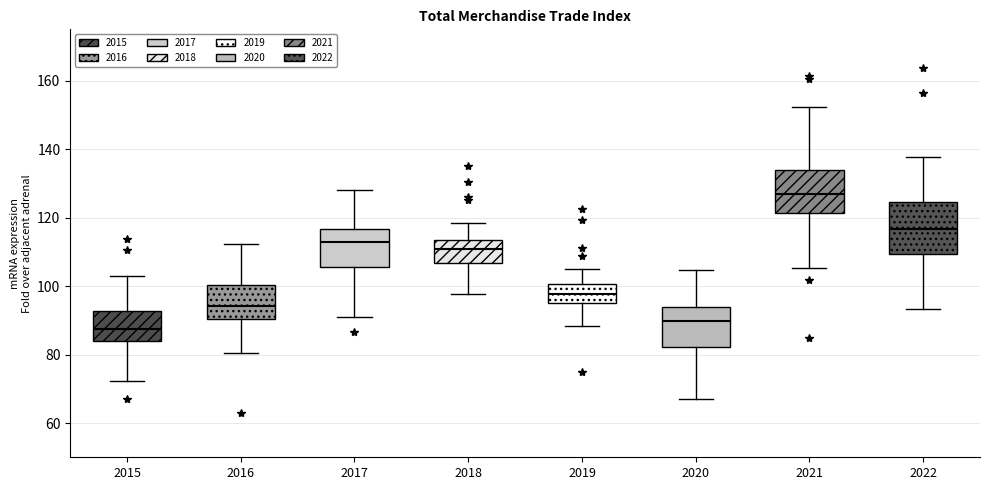

Reading left to right, read every box against the y-axis: the position of its median line, the range the box covers, and the ends of its whiskers. The values are not printed on the chart, so give them approximately, as read against the axis.

2015: median 88, box 84 to 92, whiskers 72 to 104
2016: median 94, box 90 to 100, whiskers 80 to 112
2017: median 112, box 106 to 116, whiskers 90 to 128
2018: median 110, box 106 to 114, whiskers 98 to 118
2019: median 98, box 96 to 100, whiskers 88 to 104
2020: median 90, box 82 to 94, whiskers 66 to 104
2021: median 126, box 122 to 134, whiskers 106 to 152
2022: median 116, box 110 to 124, whiskers 94 to 138